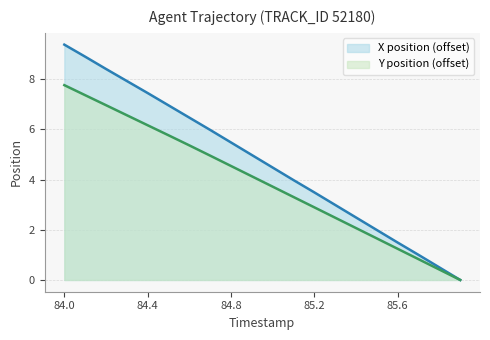

Reading left to right, what are all the values shown in this chart?

X: 84.0=9.4	84.1=8.9	84.2=8.4	84.3=7.9	84.4=7.4	84.5=7.0	84.6=6.5	84.7=6.0	84.8=5.5	84.9=5.0	85.0=4.5	85.1=4.0	85.2=3.5	85.3=3.0	85.4=2.5	85.5=2.0	85.6=1.5	85.7=1.0	85.8=0.5	85.9=0.0
Y: 84.0=7.8	84.1=7.4	84.2=7.0	84.3=6.6	84.4=6.2	84.5=5.8	84.6=5.4	84.7=5.0	84.8=4.5	84.9=4.1	85.0=3.7	85.1=3.3	85.2=2.9	85.3=2.5	85.4=2.1	85.5=1.7	85.6=1.2	85.7=0.8	85.8=0.4	85.9=0.0